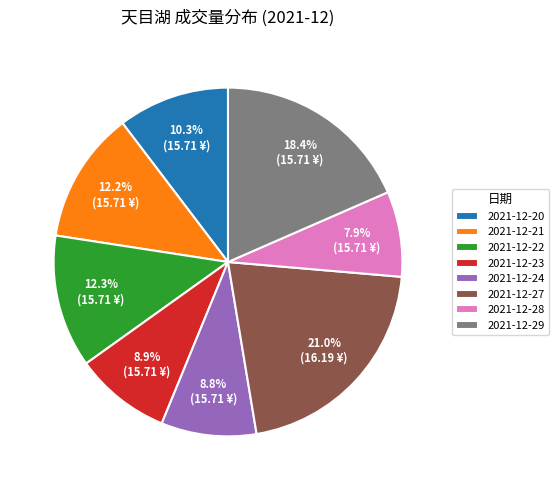

Do 2021-12-29 and 2021-12-22 together represent more than half of the pie?

No